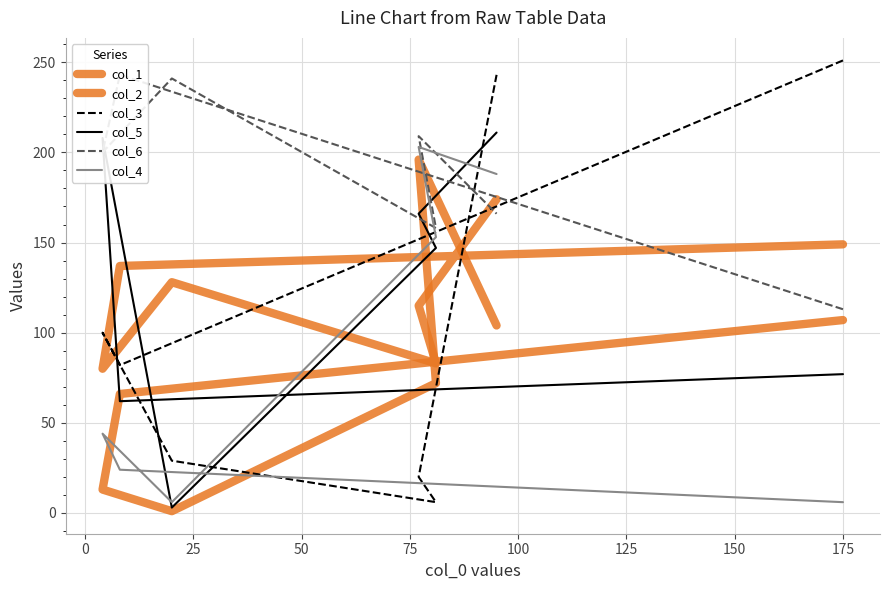

How many times do col_5 and col_3 cross each other?

4